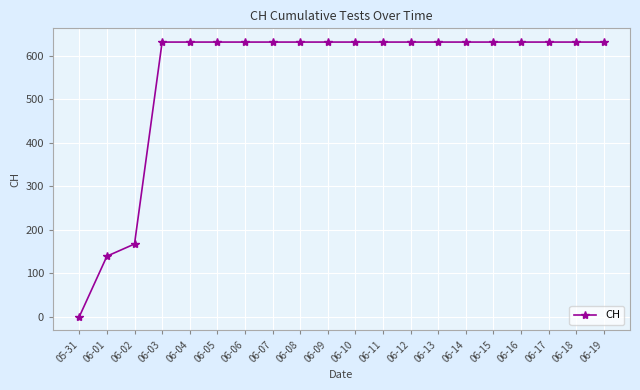

What is the difference between the maximum and minimum values?

631